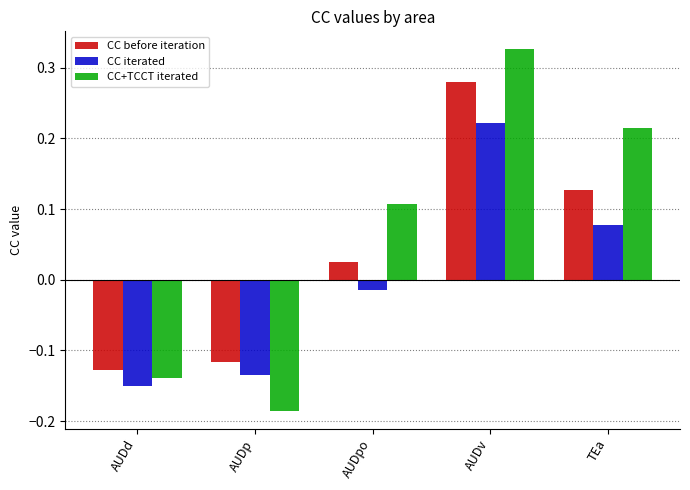

Which series has the widest spread of values?

CC+TCCT iterated